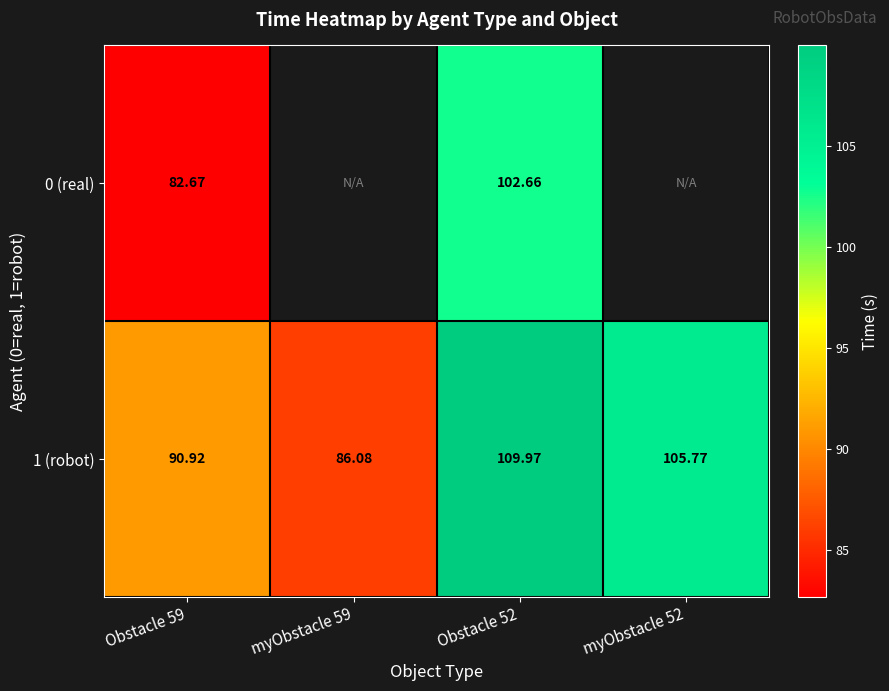

What is the sum of the 1 (robot) values at Obstacle 59 and Obstacle 52?

200.9